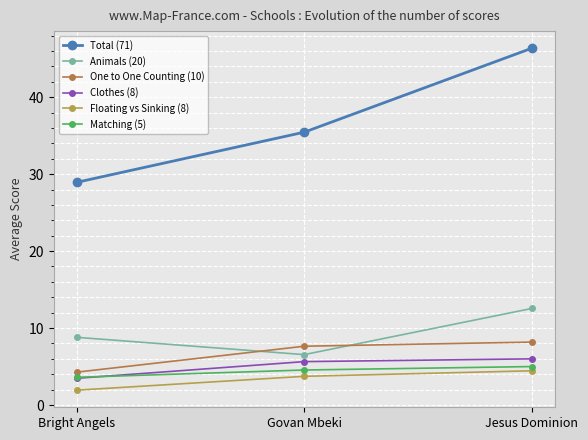

What is the value of the Total (71) point at the 3rd from the left?

46.4